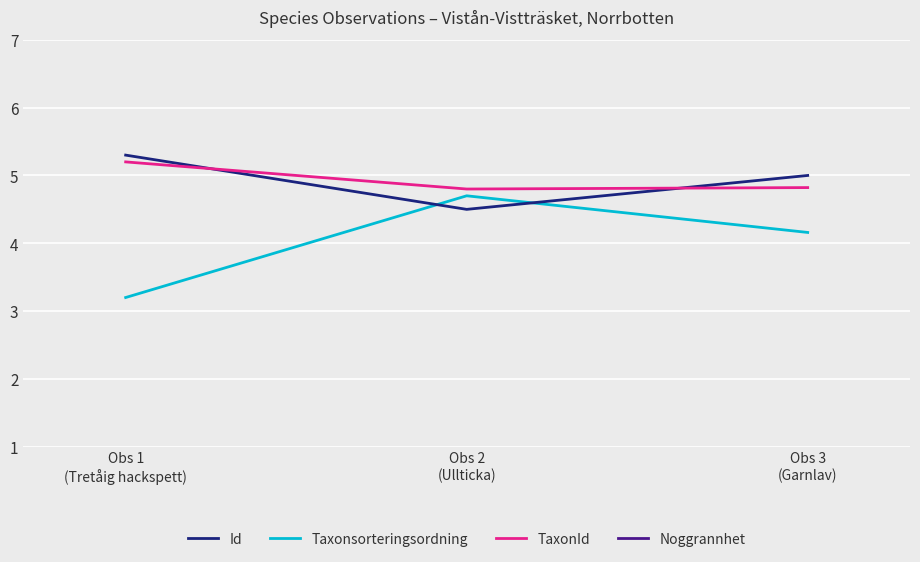

Is it true that TaxonId equals 4.8 at Obs 2
(Ullticka)?

True